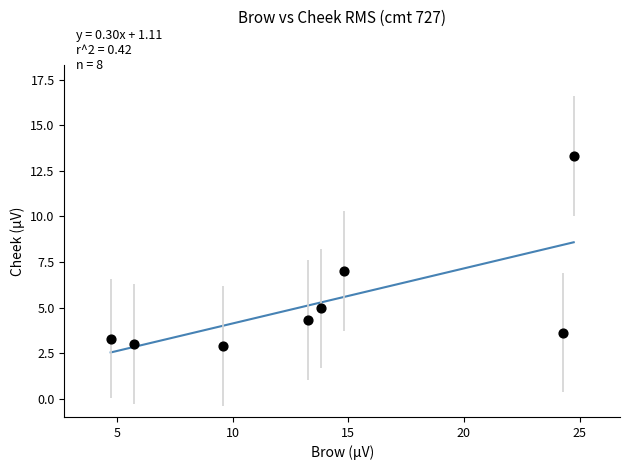

What Y value in the scatter plot is closest to 8?

7.0